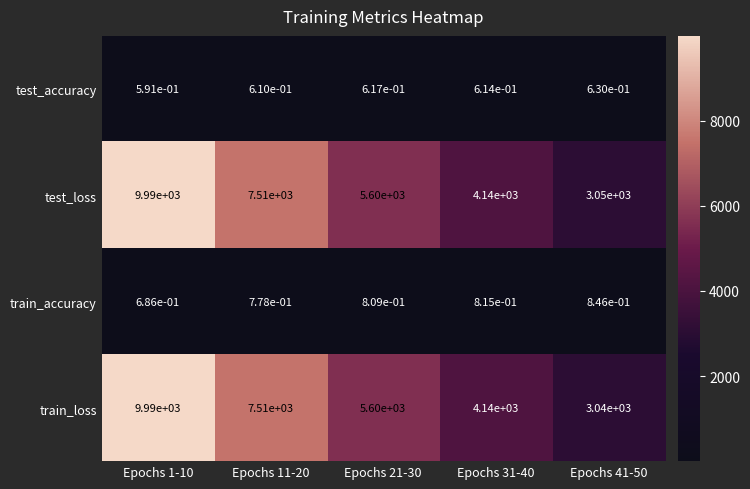

Between Epochs 31-40 and Epochs 41-50, which series saw the biggest shift?

train_loss